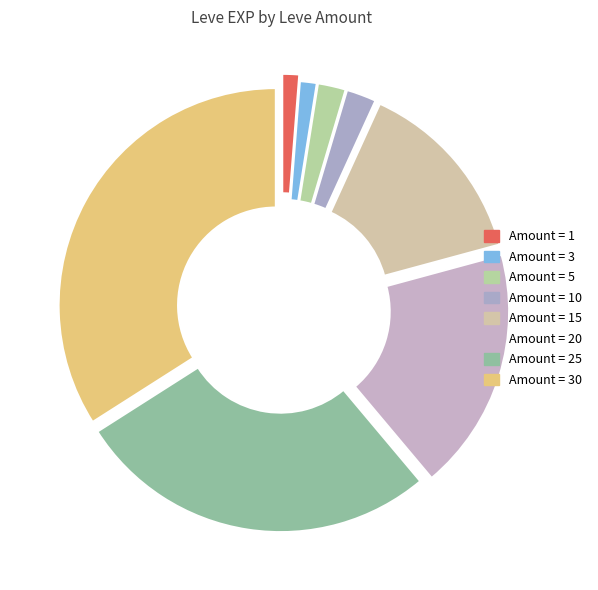

How many segments does this pie chart have?

8